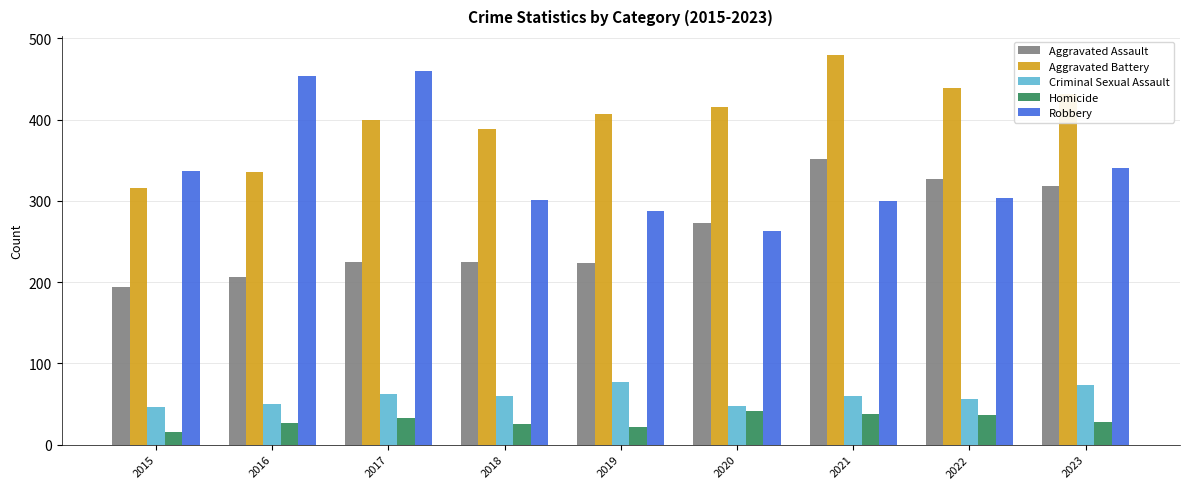

Which label corresponds to the smallest value in the chart?

2015